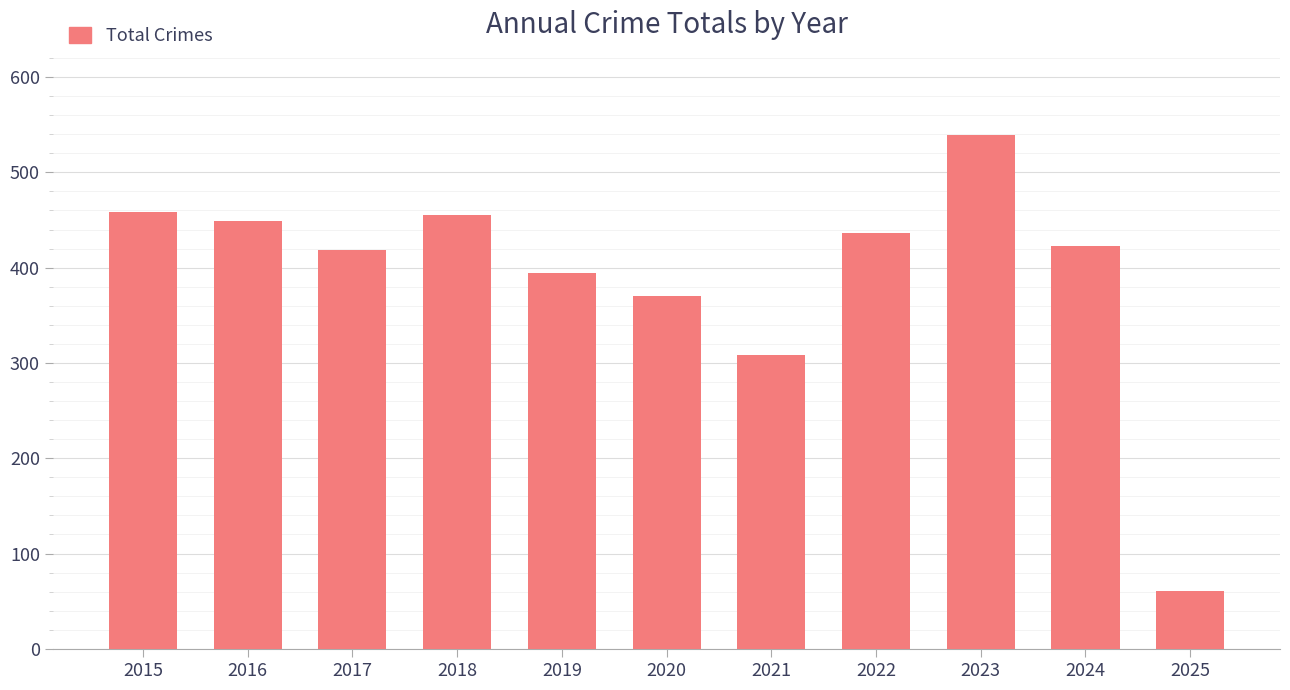

What is the difference between the second highest and second lowest values?

150